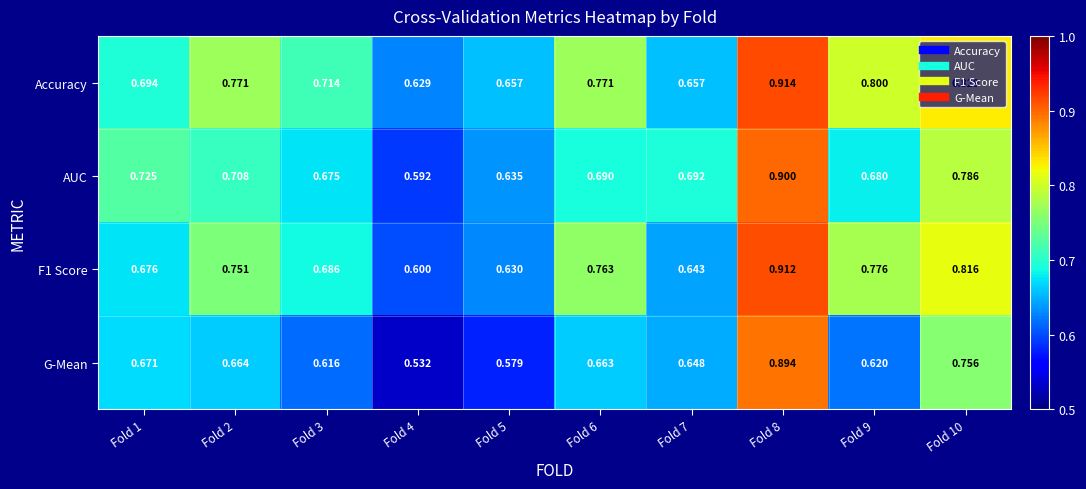

Which series has the largest range (max minus min)?

G-Mean